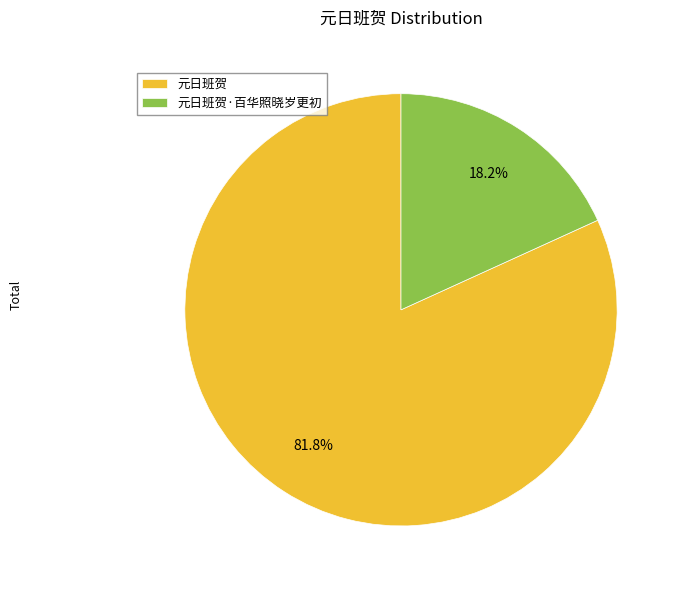

To the nearest percent, what portion does 元日班贺·百华照晓岁更初 represent?

18%